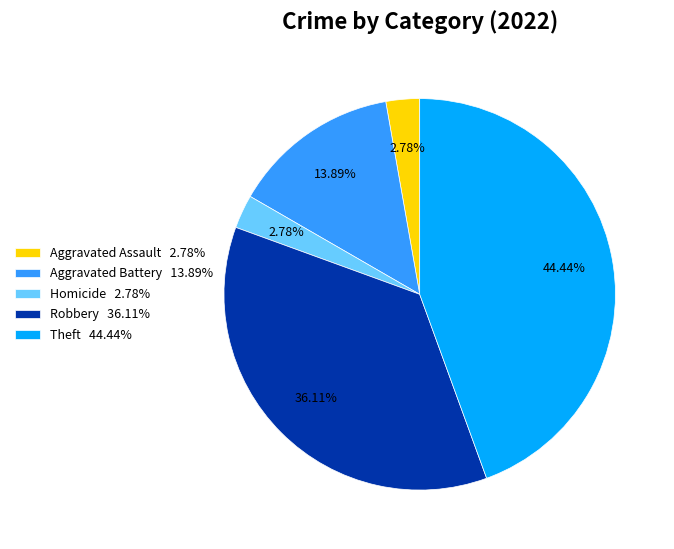

Is there a majority slice in this chart?

No